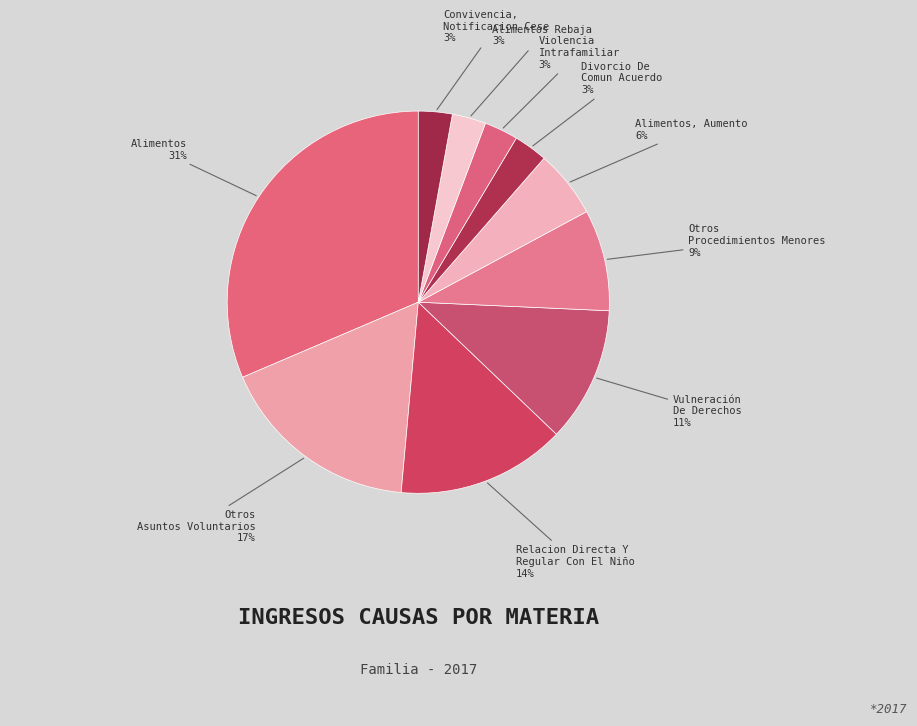

How many slices are in this pie chart?

10